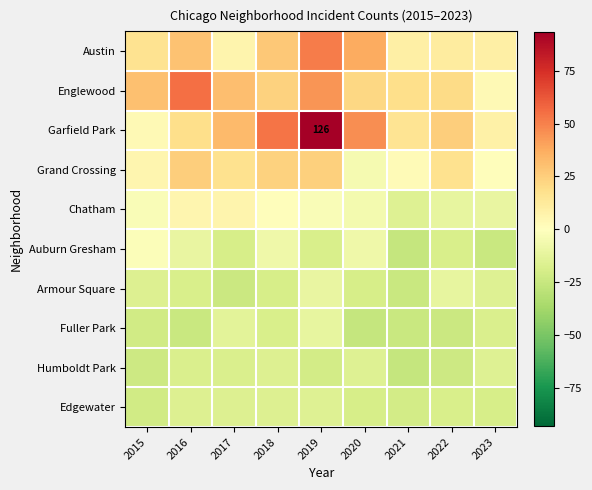

List the labels in order of Austin value, smallest first.

2017, 2021, 2023, 2022, 2015, 2018, 2016, 2020, 2019